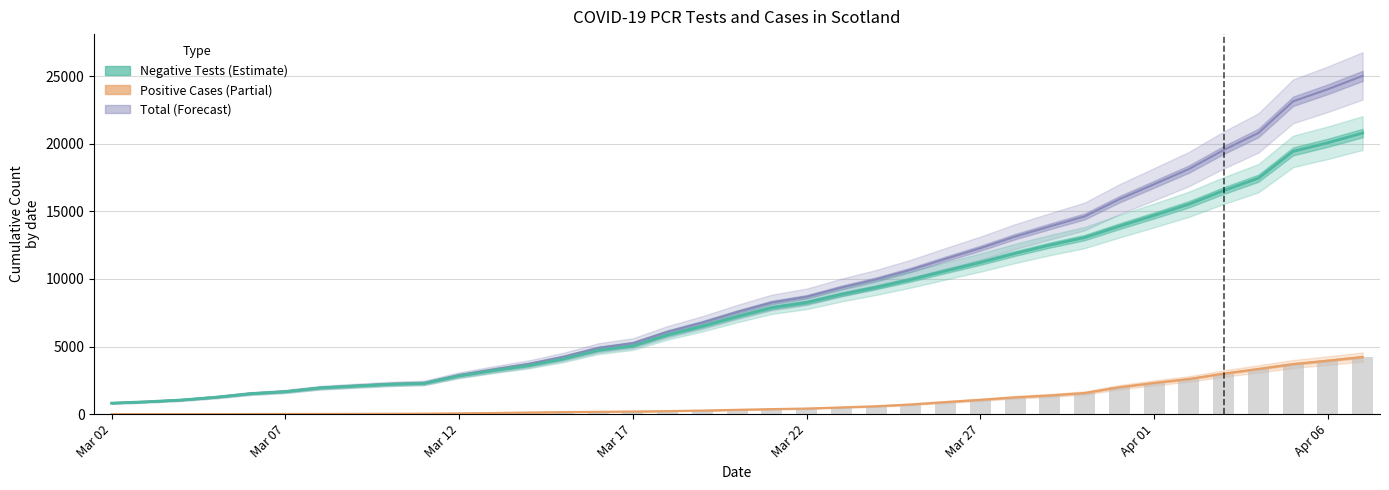

Which series has the largest total across all categories?

Total Tests